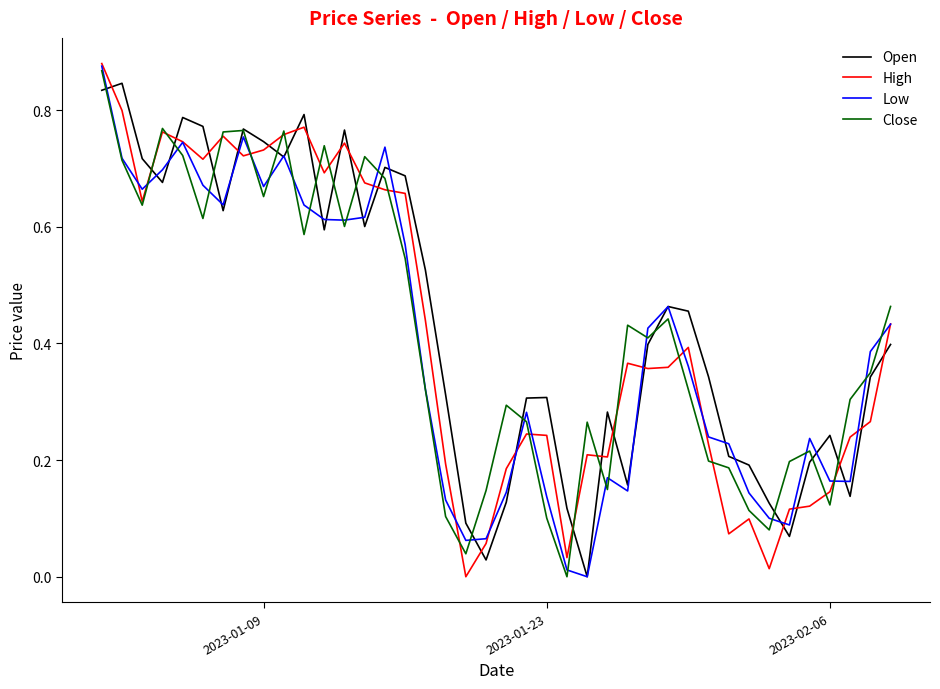

Does the chart have visible grid lines?

No